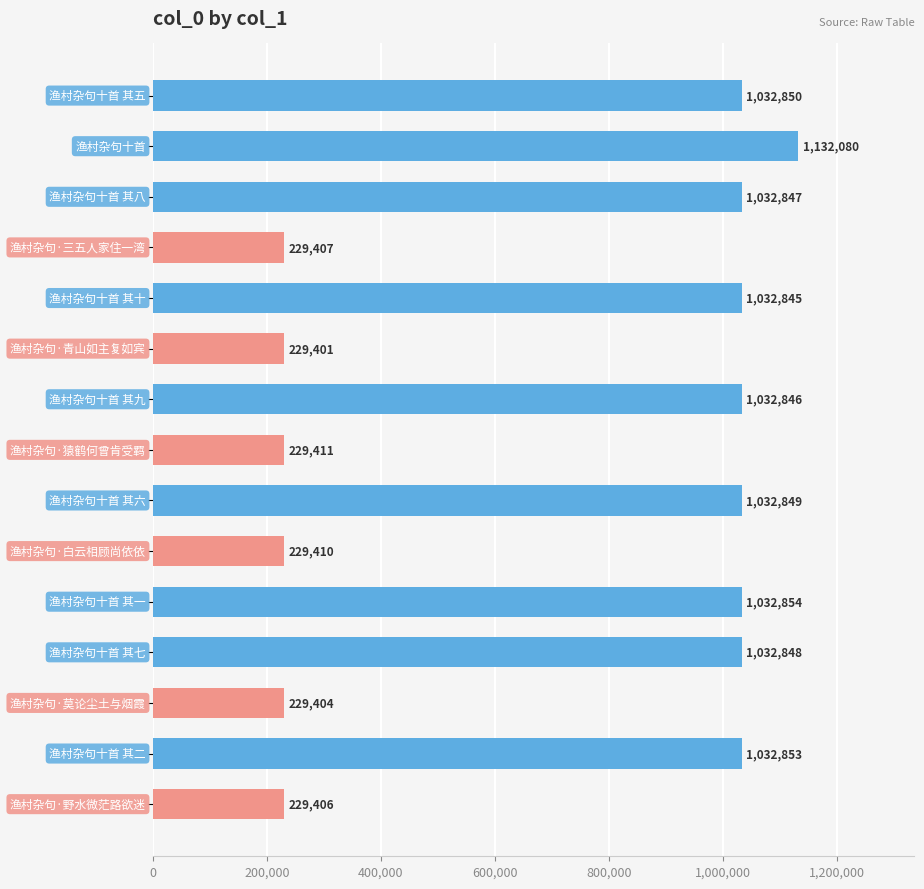

What is the minimum value shown in the chart?

229401